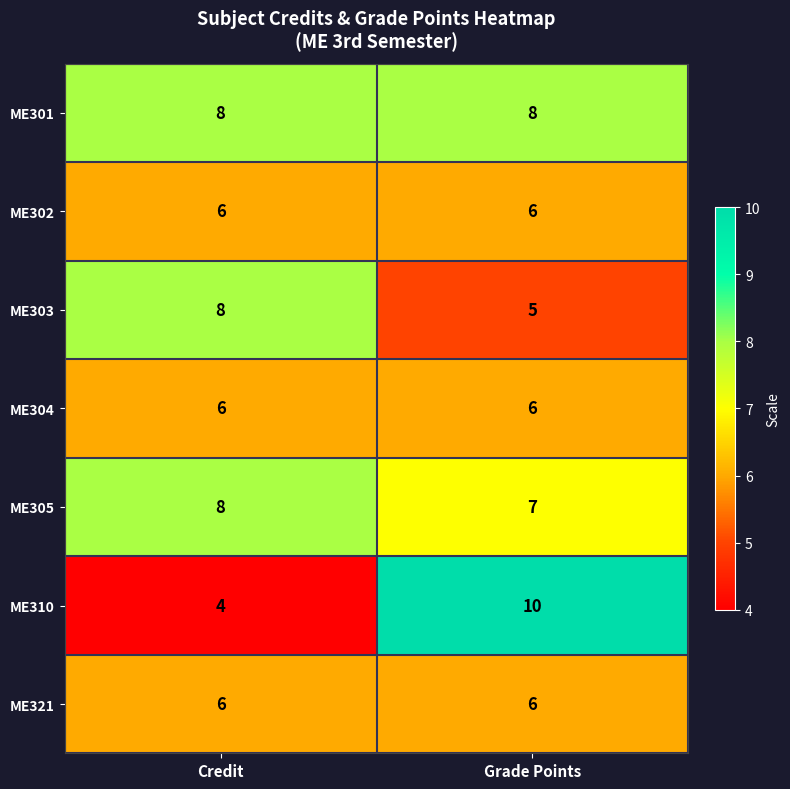

List the labels in order of ME303 value, smallest first.

Grade Points, Credit